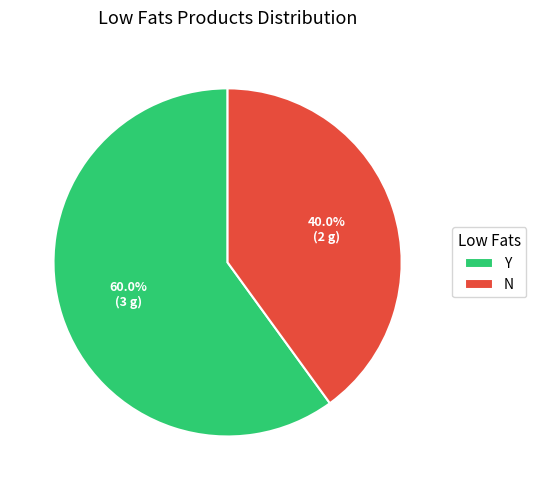

True or false: Y accounts for 60% of the total.

True